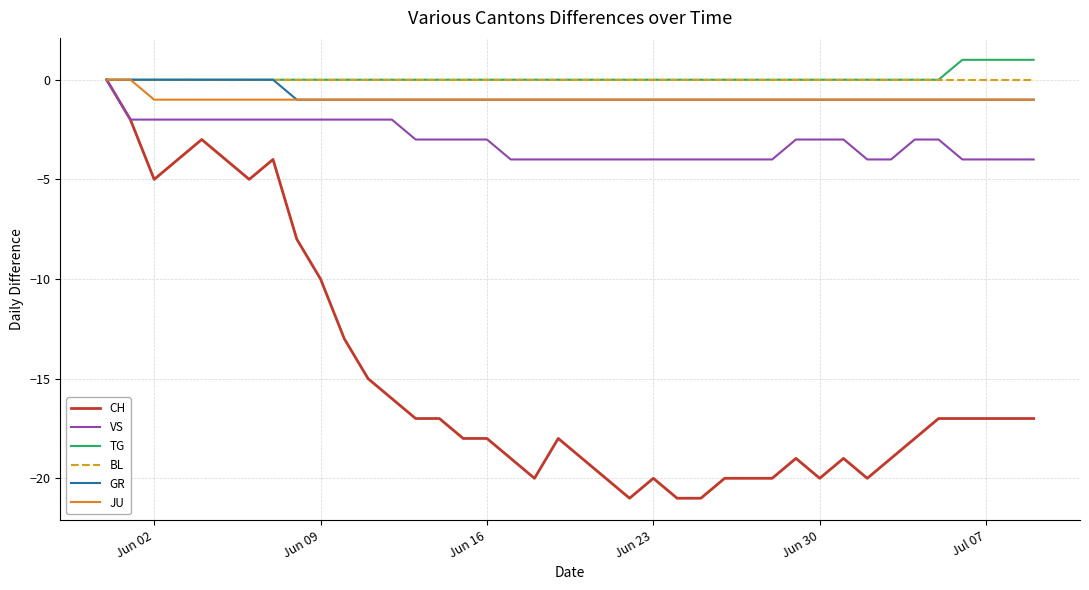

What is the difference between the maximum and second lowest values in the GR series?

1